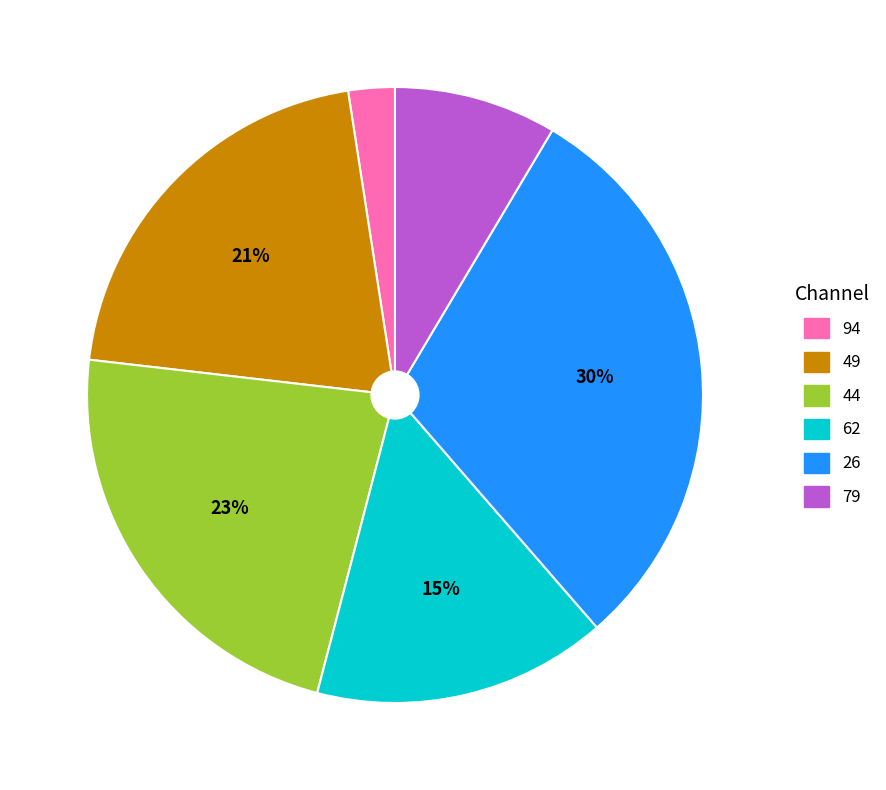

Does 49 represent more than half of the total?

No